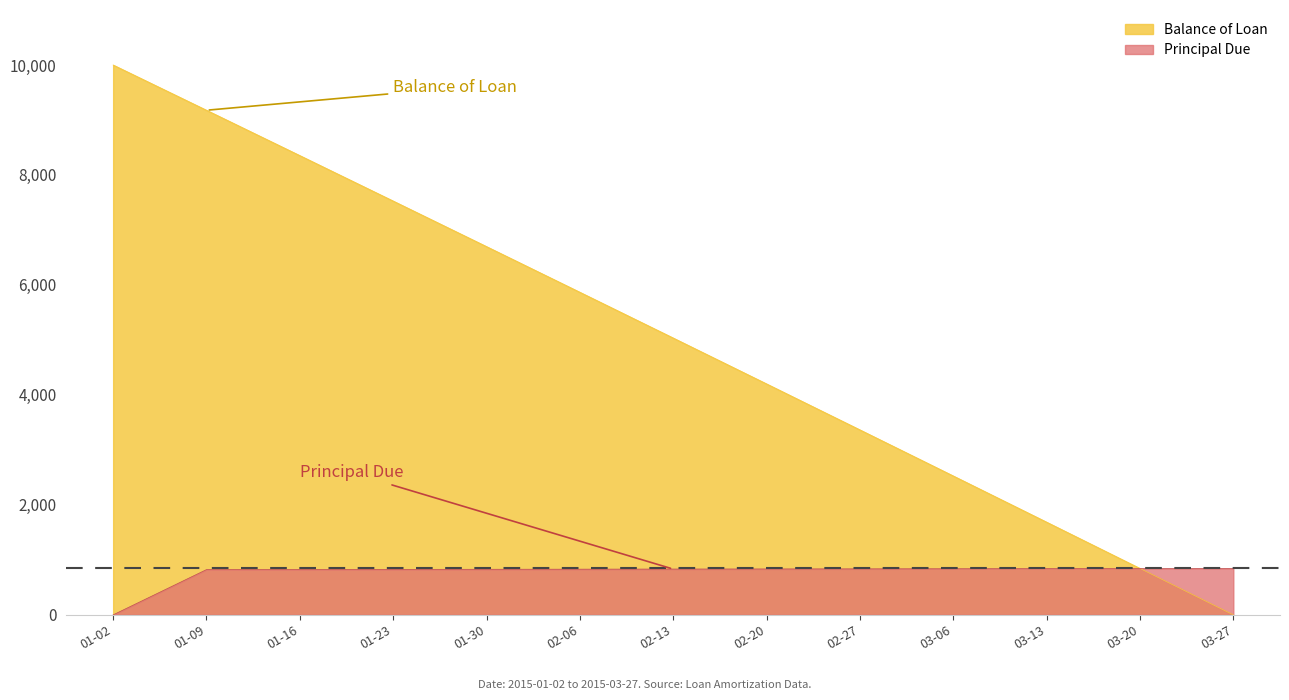

Which series ends up on top after the final intersection of Principal Due and Balance of Loan?

Principal Due